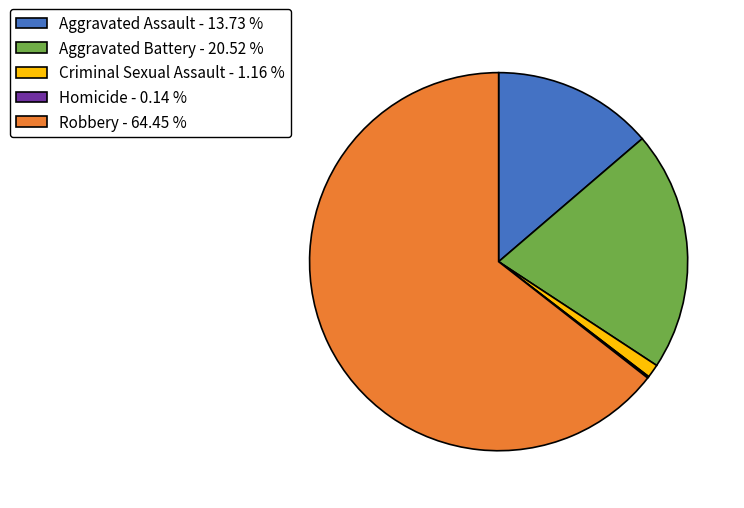

Which has a higher value, Robbery - 64.45 % or Aggravated Assault - 13.73 %?

Robbery - 64.45 %